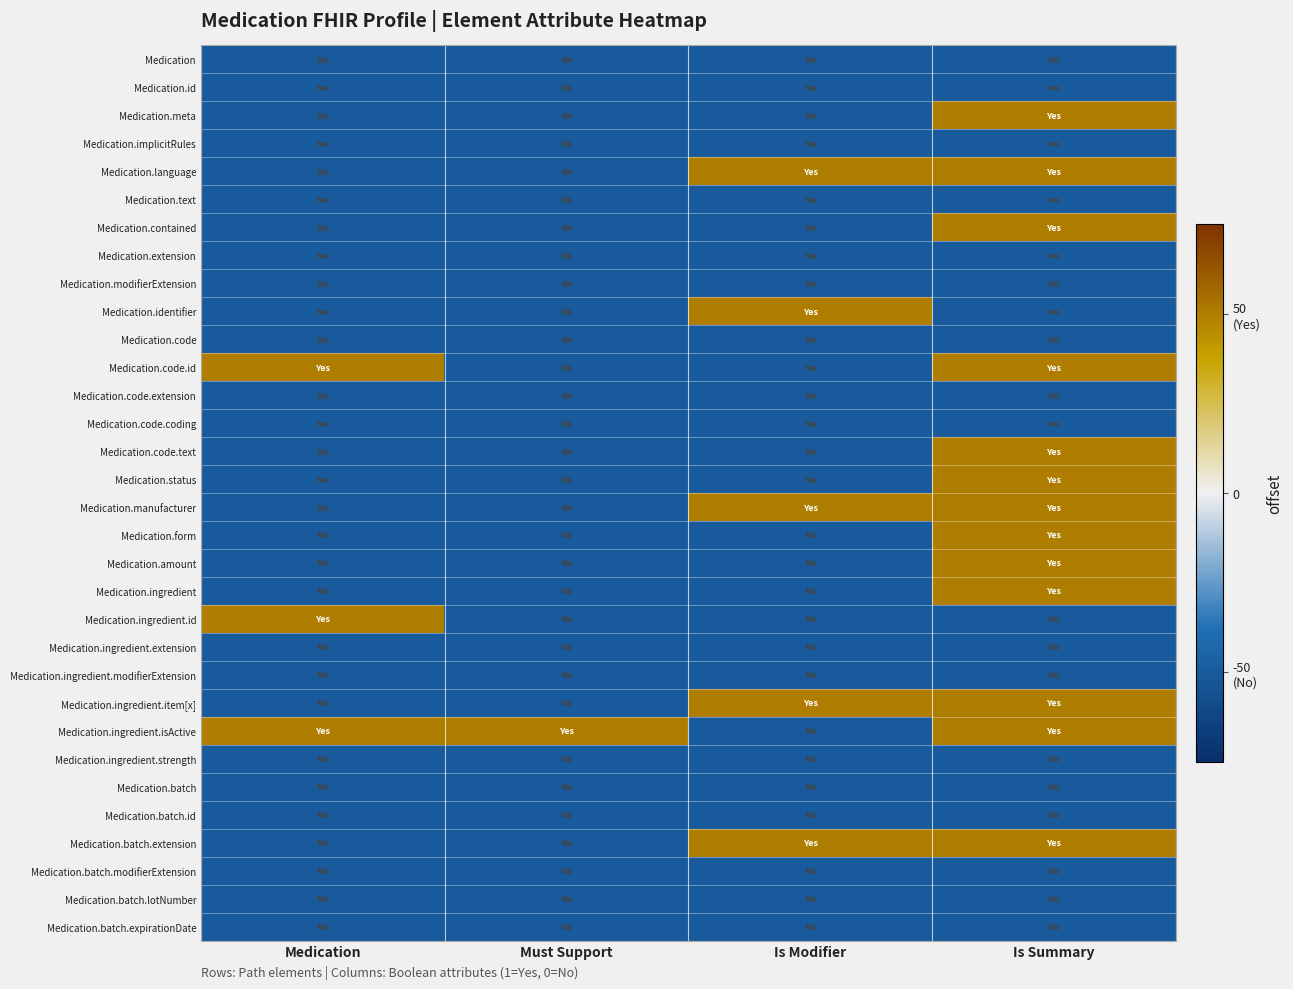

Which category has the highest value across all series?

Is Summary